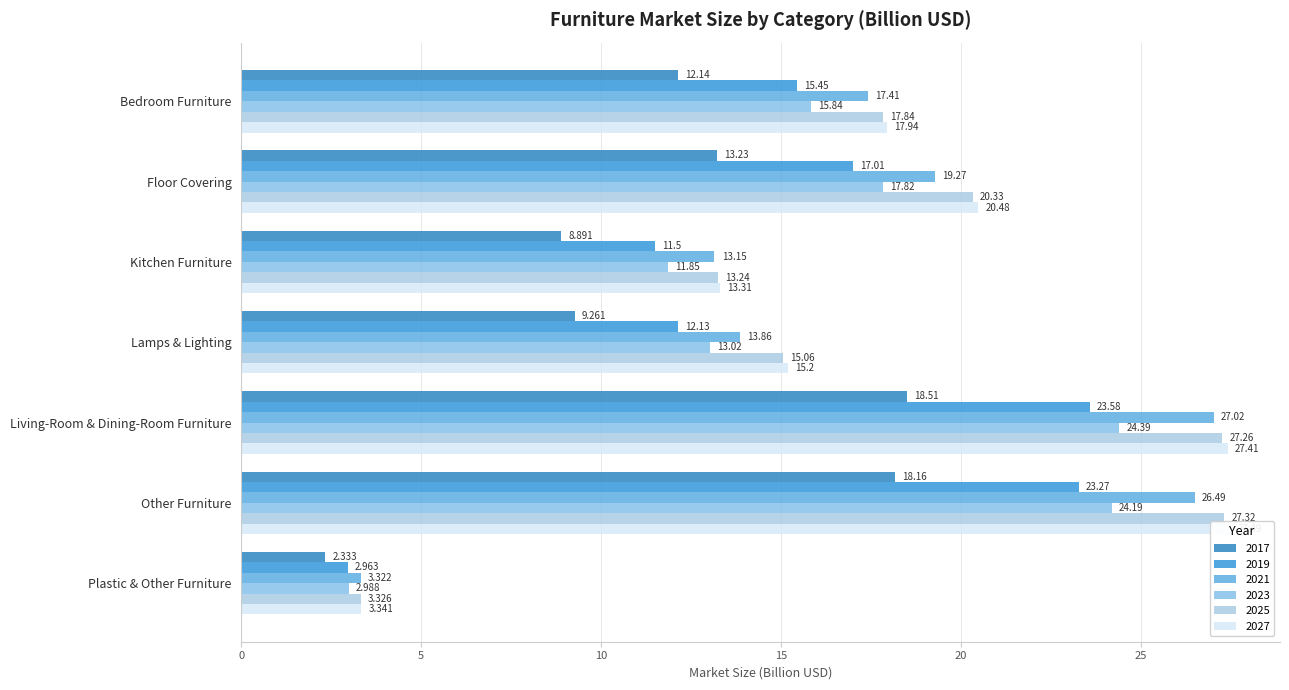

How many series are shown in this chart?

6